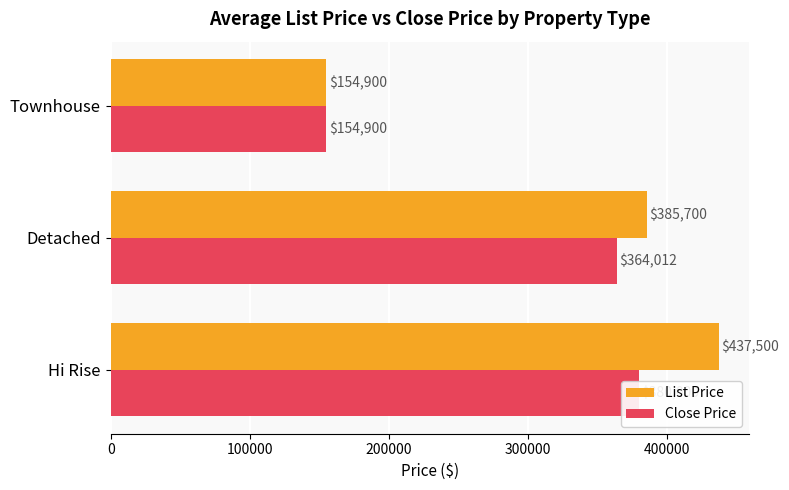

What are all the series names shown in the legend?

List Price, Close Price